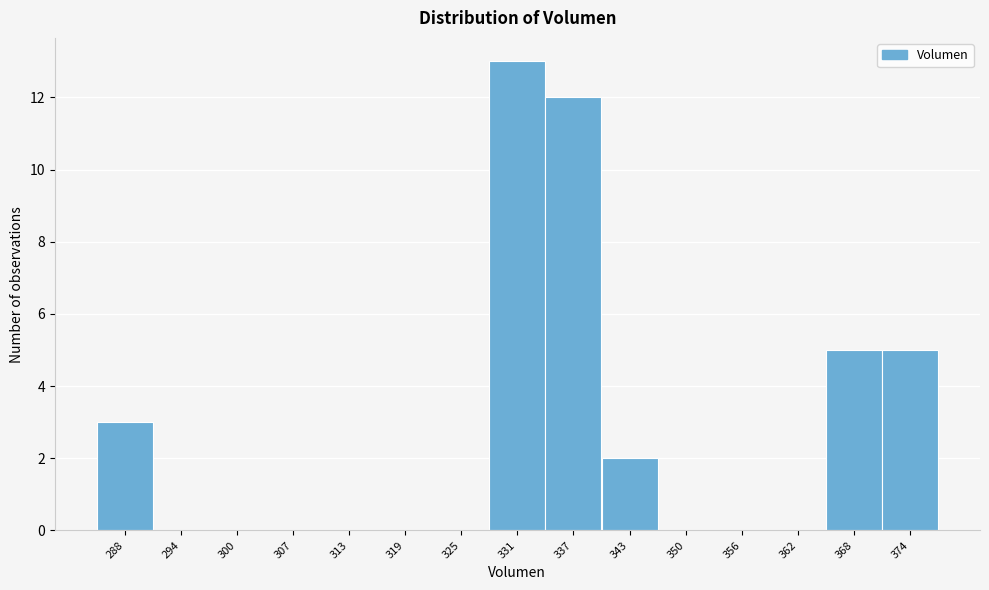

Reading right to left, list all the values displayed in this chart.

374=5	368=5	362=0	356=0	350=0	343=2	337=12	331=13	325=0	319=0	313=0	307=0	300=0	294=0	288=3